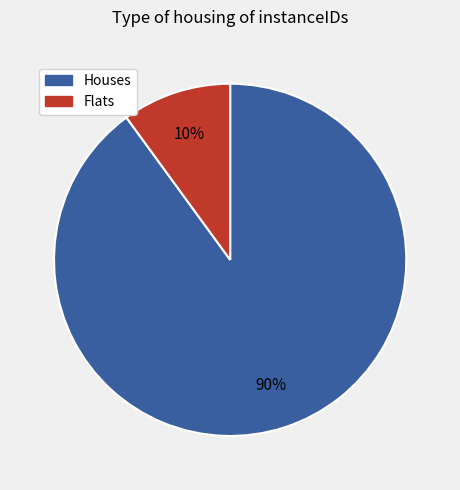

To the nearest percent, what is the difference between the largest and smallest slice percentages?

80%